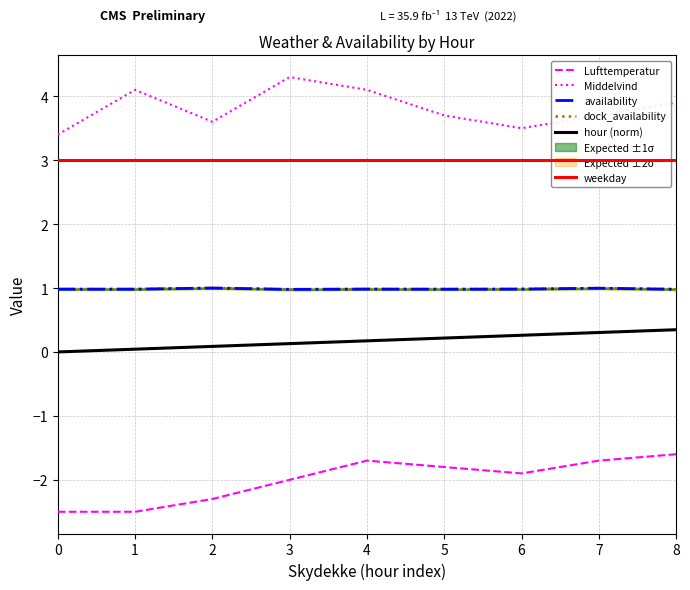

Is it true that dock_availability equals 0.5 at 7?

False